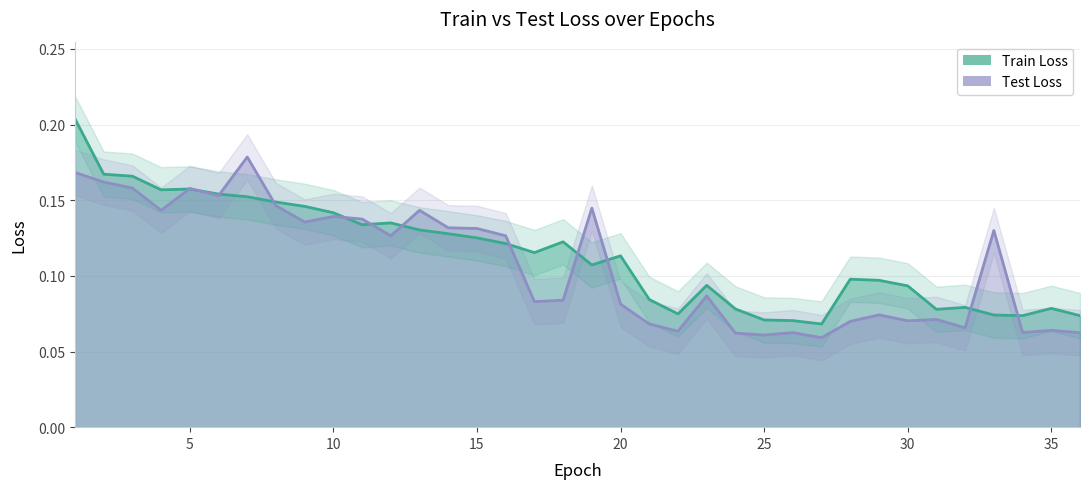

The Train Loss series shows 0.1 at 16. True or false?

True